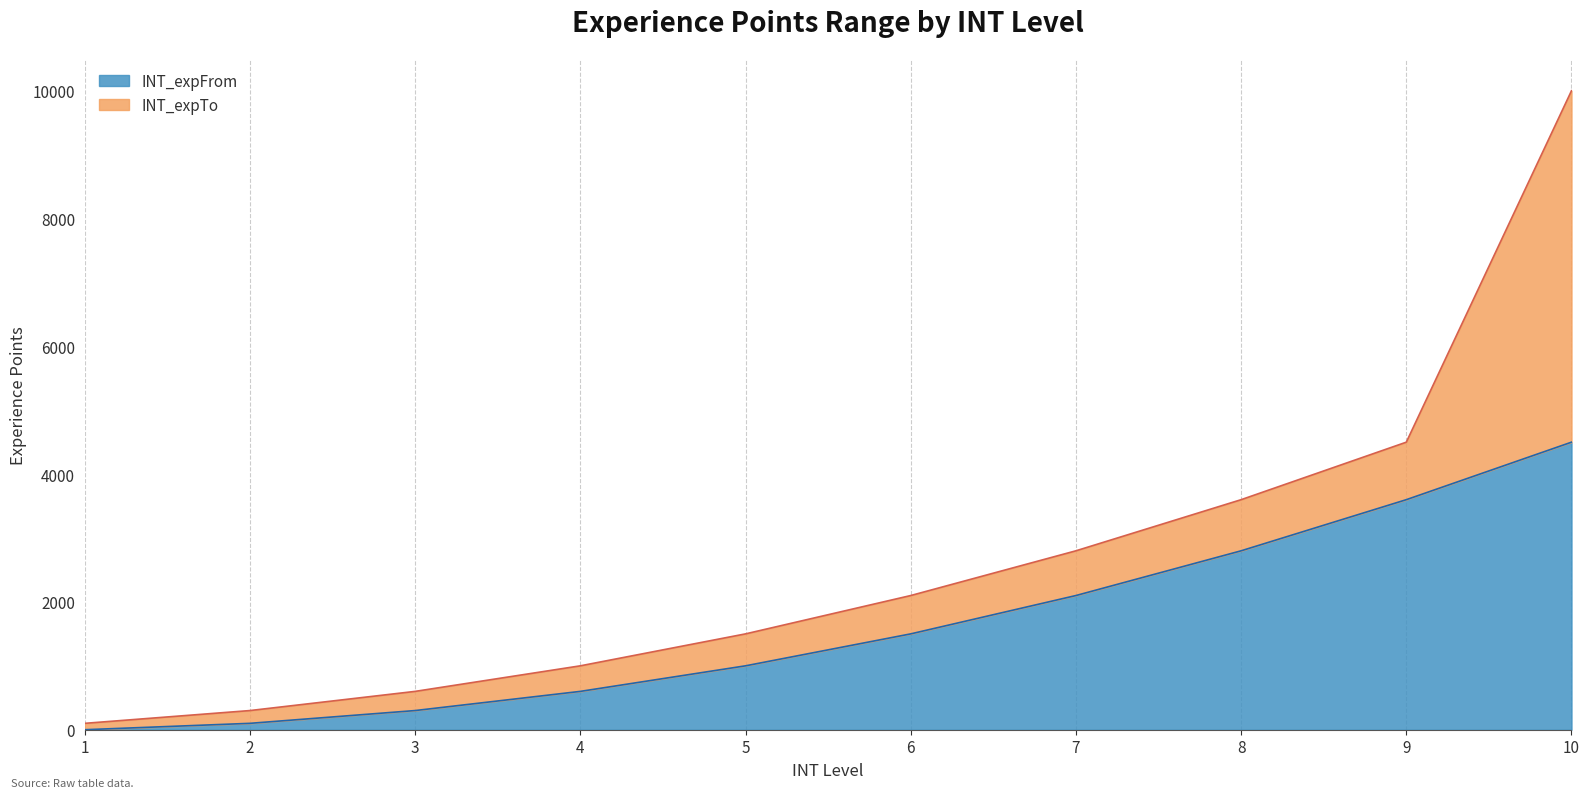

Reading left to right, extract all data points from this chart.

INT_expFrom: 1=0	2=100	3=300	4=600	5=1000	6=1500	7=2100	8=2800	9=3600	10=4500
INT_expTo: 1=100	2=300	3=600	4=1000	5=1500	6=2100	7=2800	8=3600	9=4500	10=10000